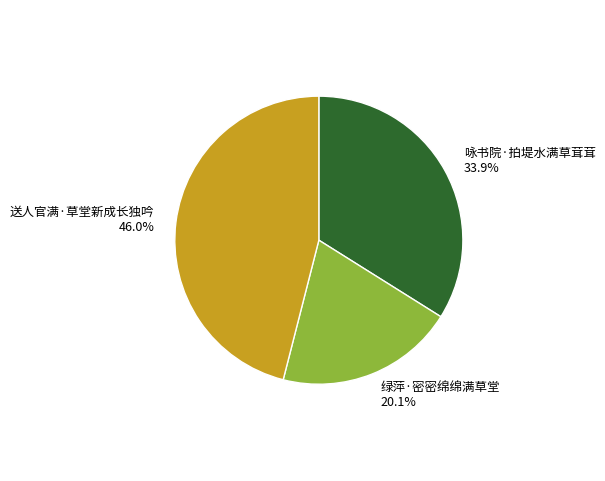

Rank the categories by value from highest to lowest.

送人官满·草堂新成长独吟, 咏书院·拍堤水满草茸茸, 绿萍·密密绵绵满草堂